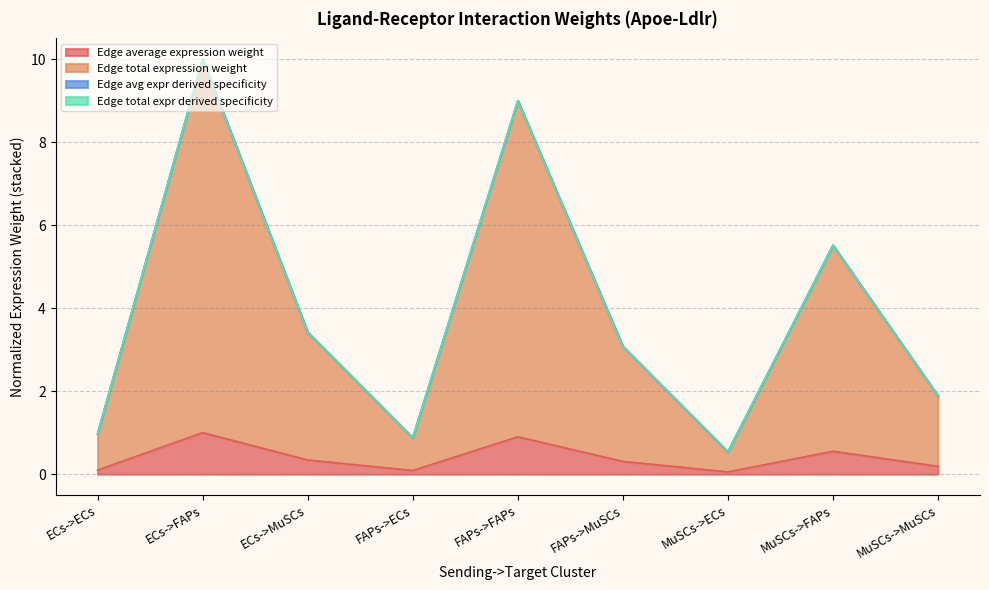

What is the label of the 2nd point from the right?

MuSCs->FAPs